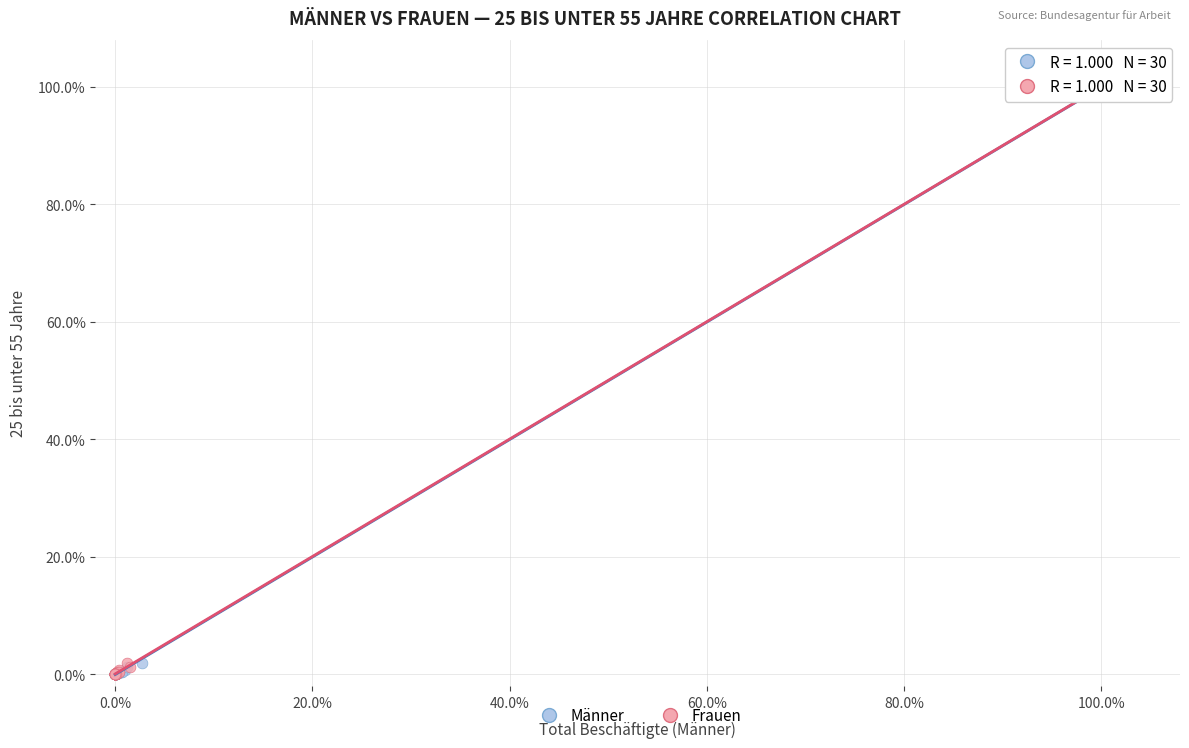

What are all the series names shown in the legend?

Männer, Frauen